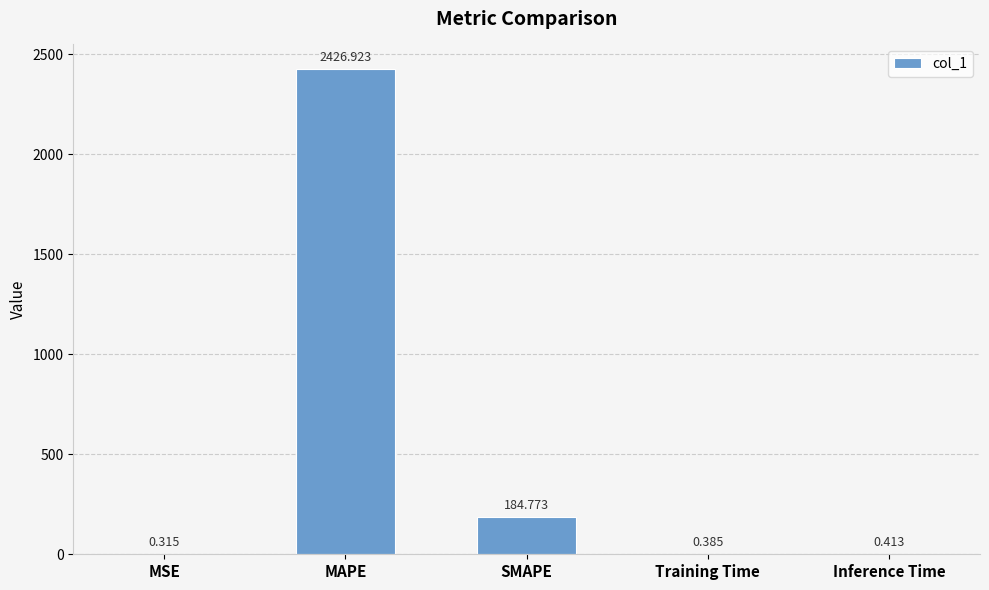

Which category has the highest value across all series?

MAPE